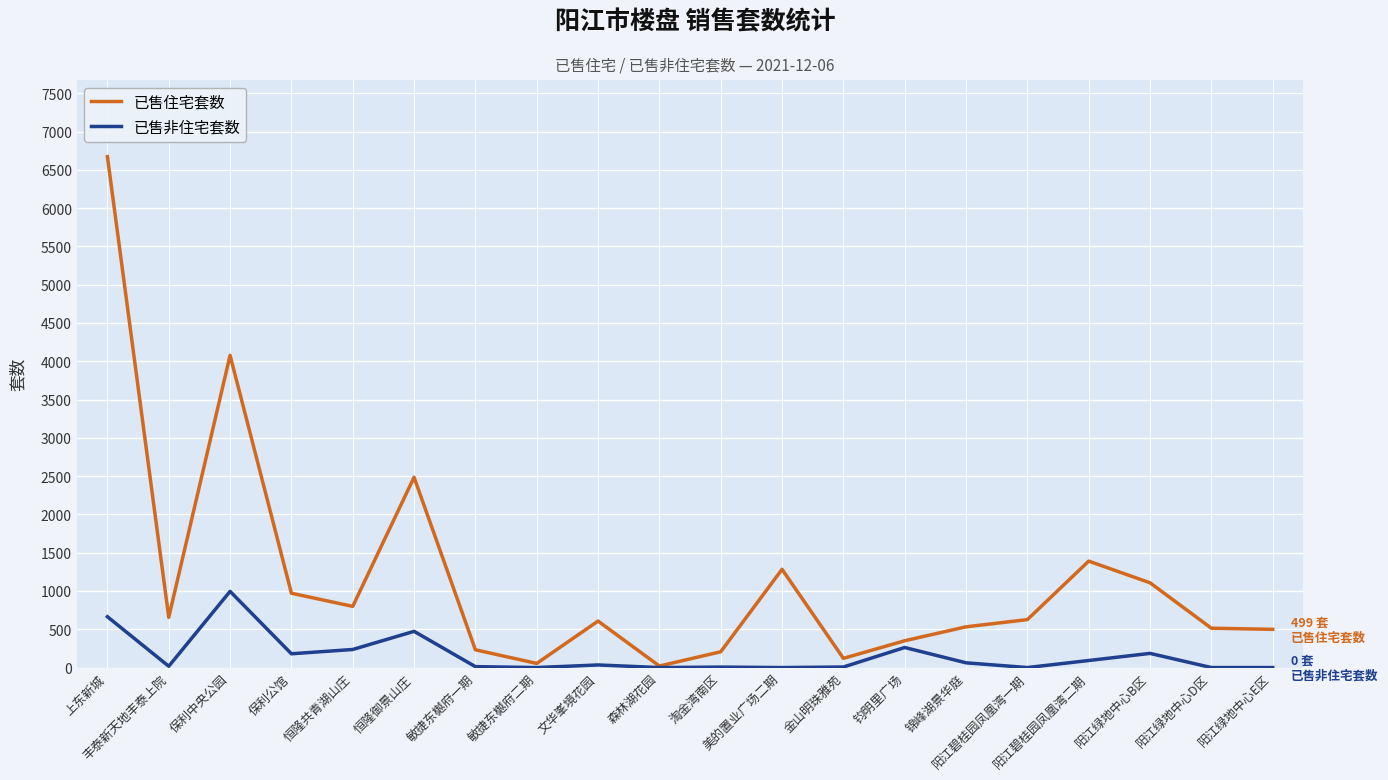

What is the maximum value shown in the chart?

6672